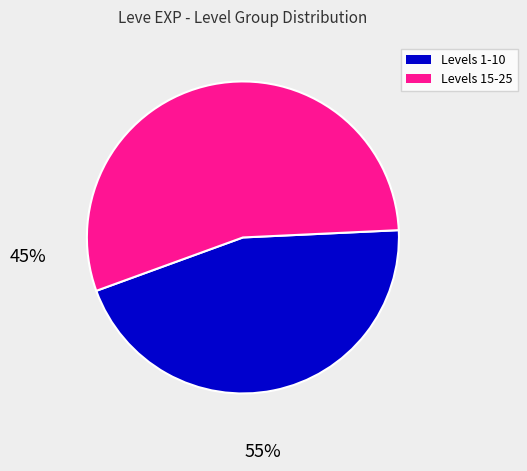

How many slices are in this pie chart?

2